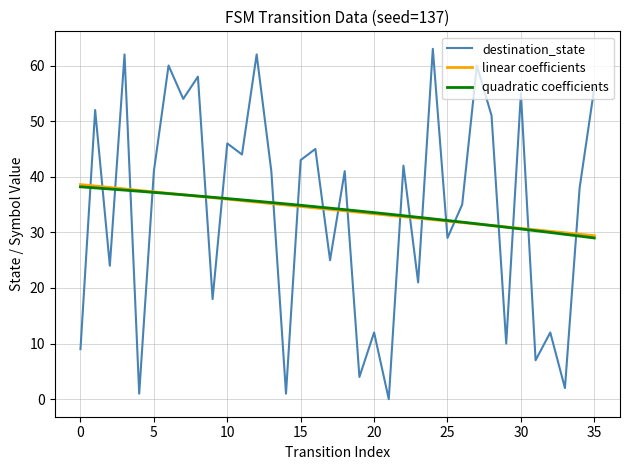

How many interior local peaks does the destination_state series have?

14